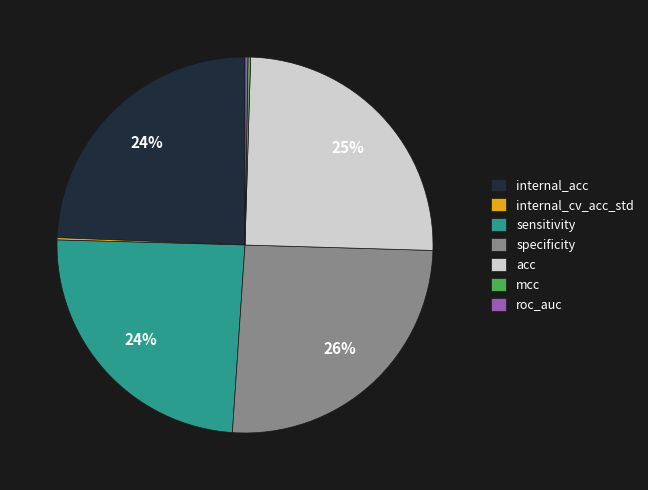

Is there any slice that represents more than half of the pie?

No